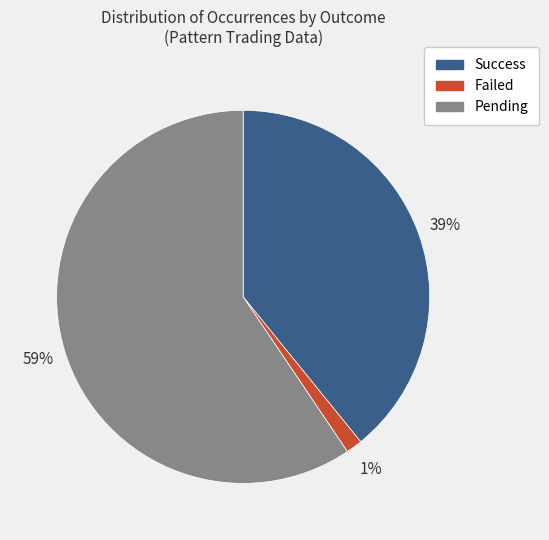

Is there any slice that represents more than half of the pie?

Yes